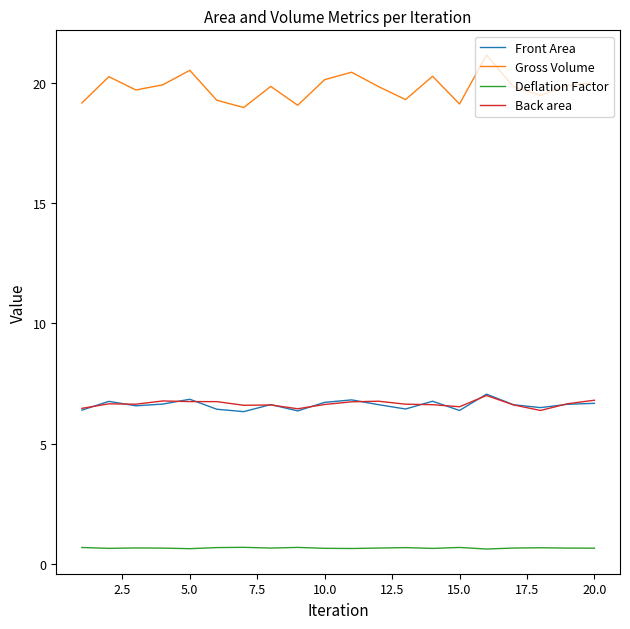

Which series has the largest range (max minus min)?

Gross Volume